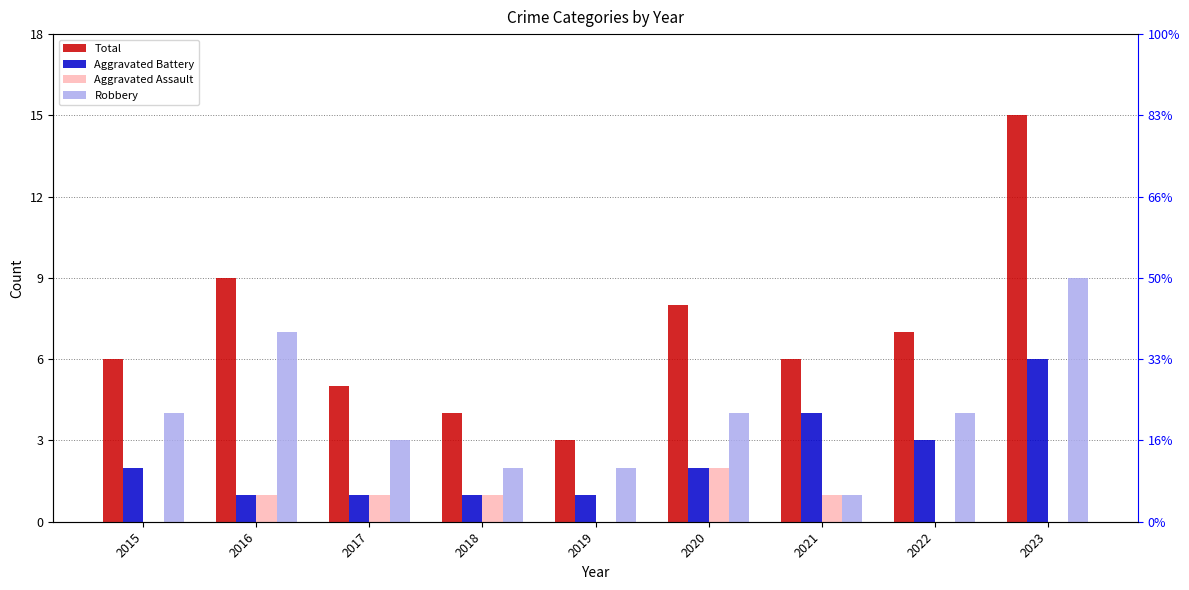

At which category is the sum across all series the highest?

2023